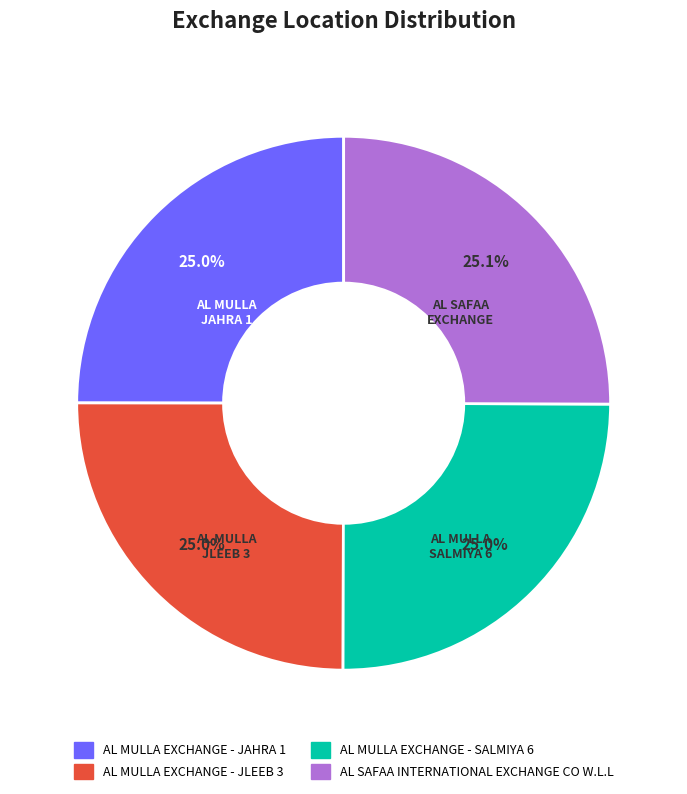

To the nearest percent, what percentage of the pie is AL MULLA EXCHANGE - JLEEB 3?

25%